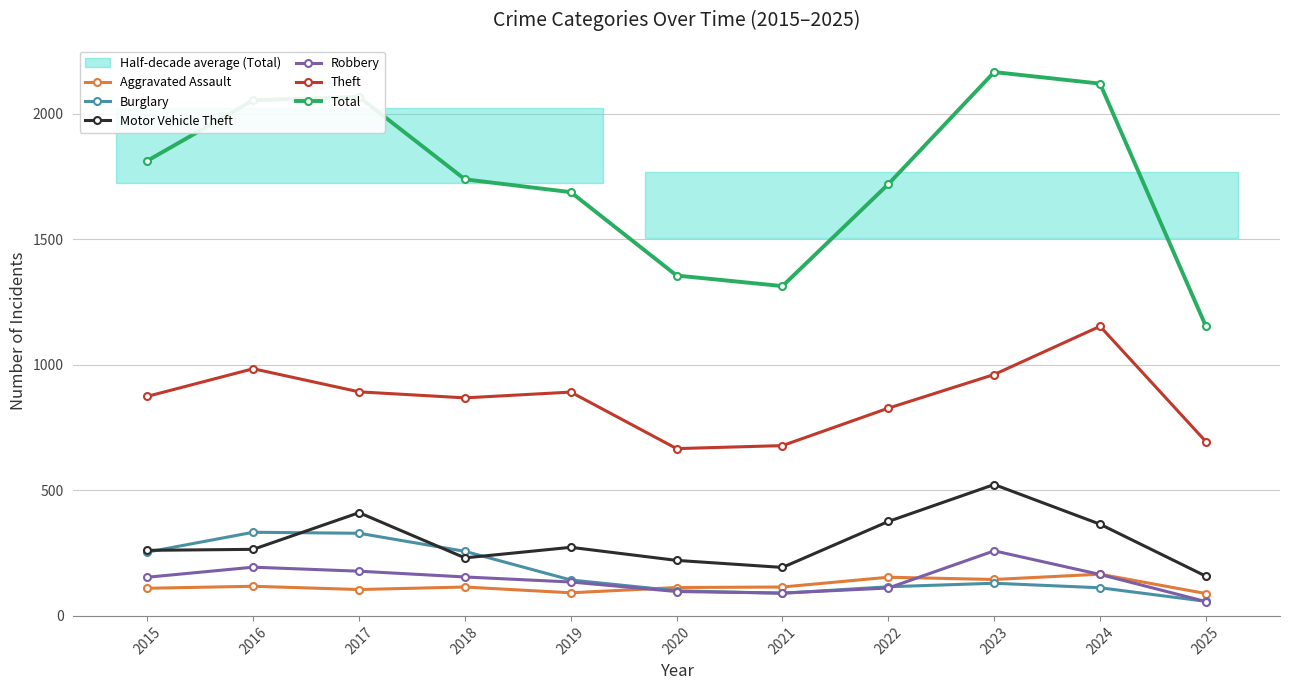

What is the value of the Theft point at the 1st from the left?

874